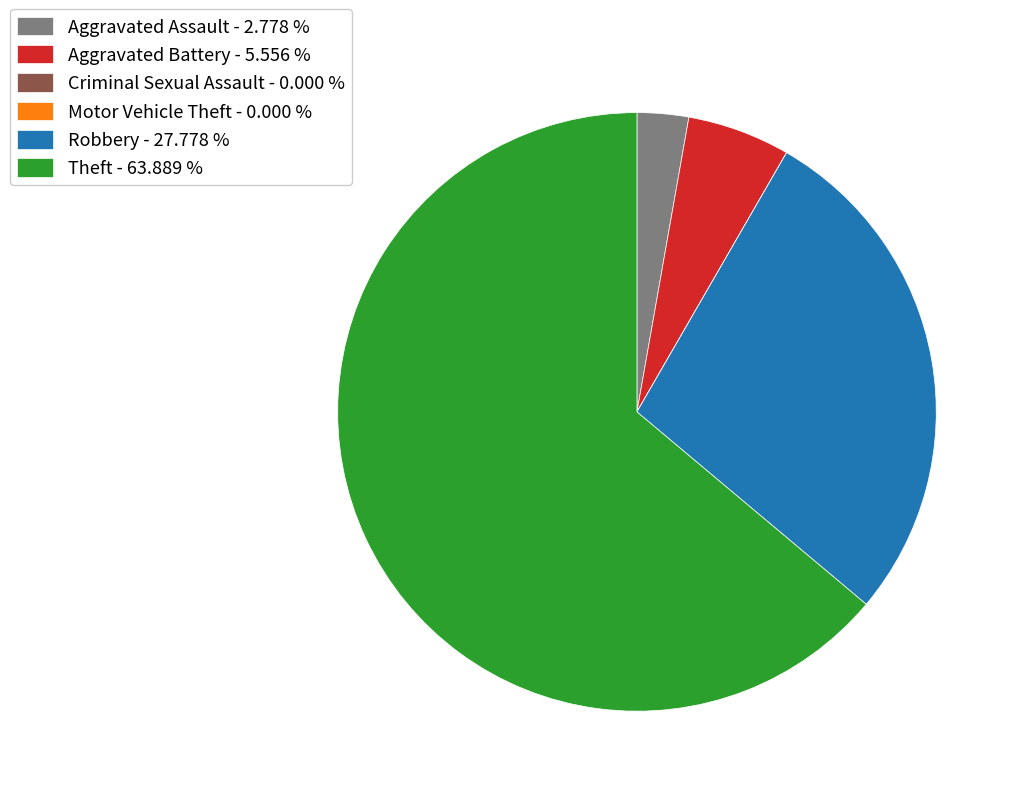

Is Aggravated Battery - 5.556 % the majority of the pie?

No